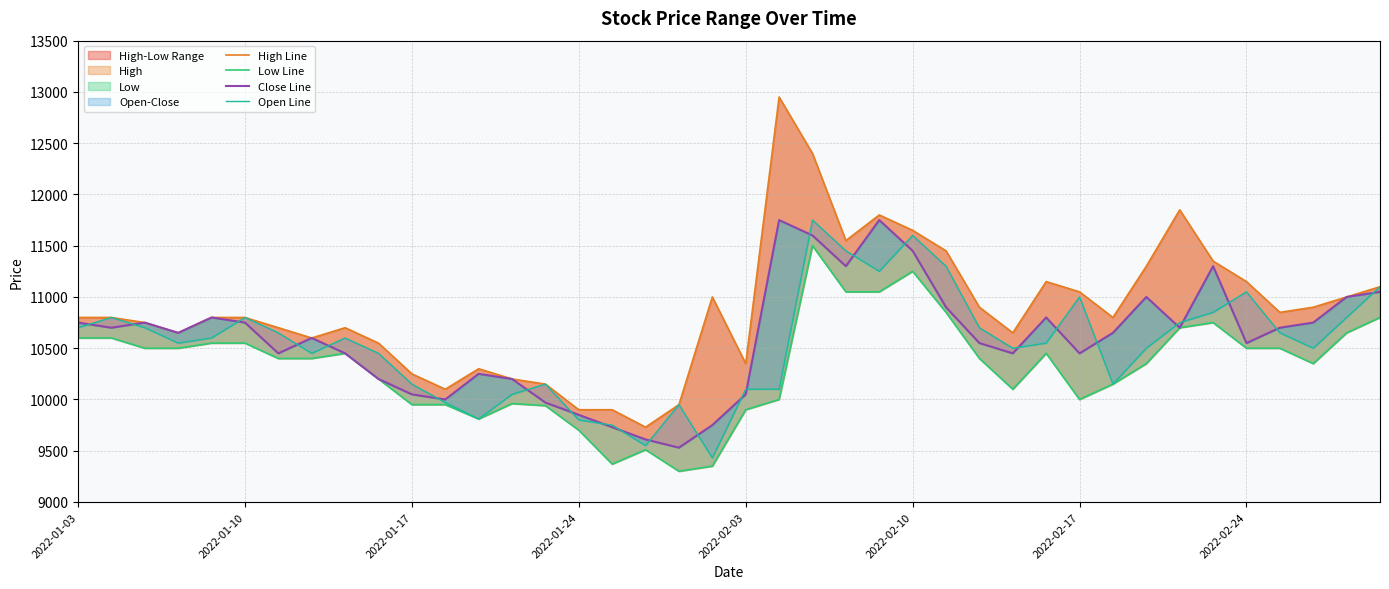

What is the value of the Open Line point at the 26th from the left?

11600